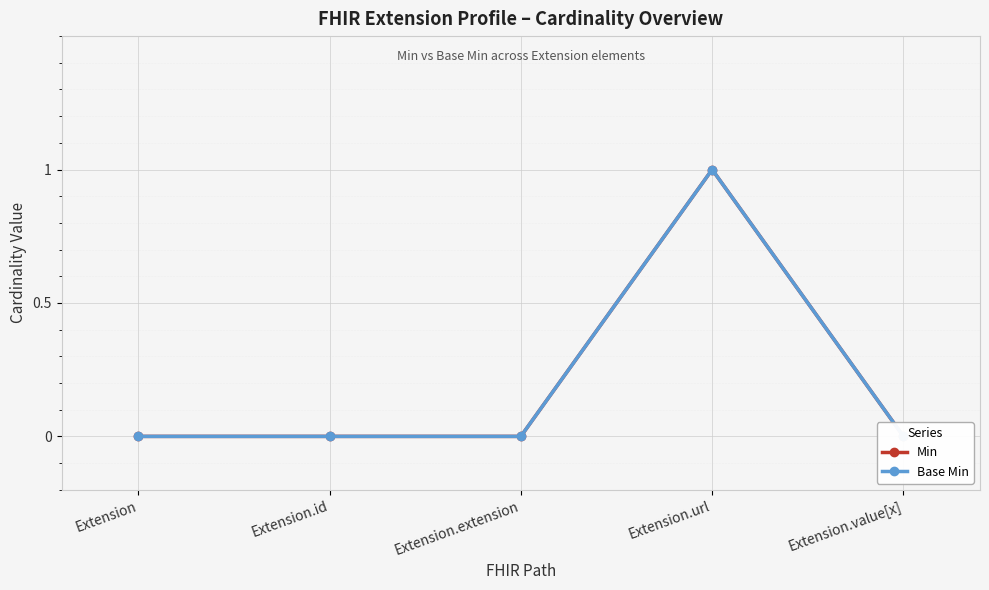

How many lines are shown in the chart?

2